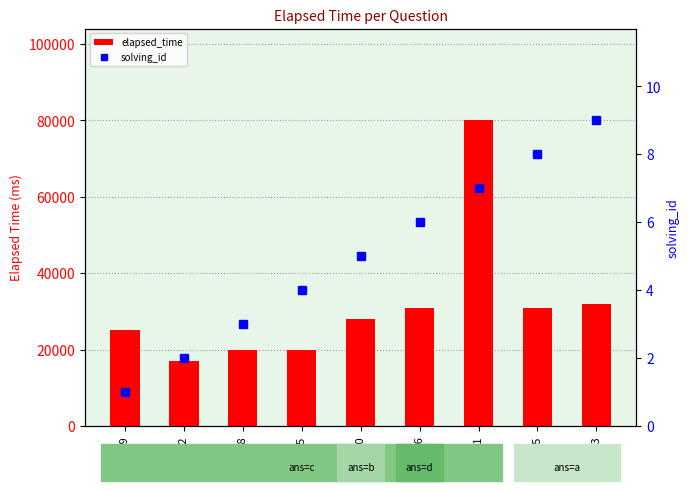

What is the value of the solving_id bar at the 5th from the left?

5